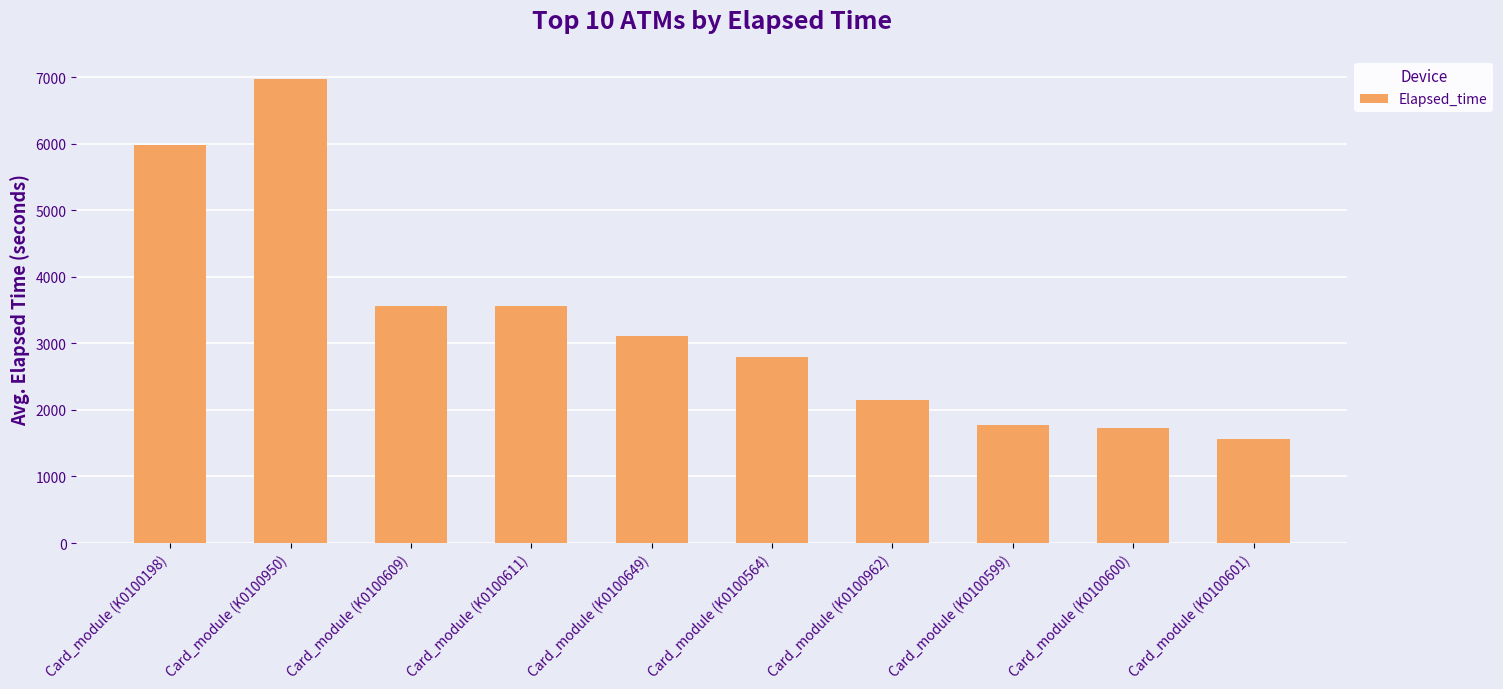

How many values are below 3105?

5